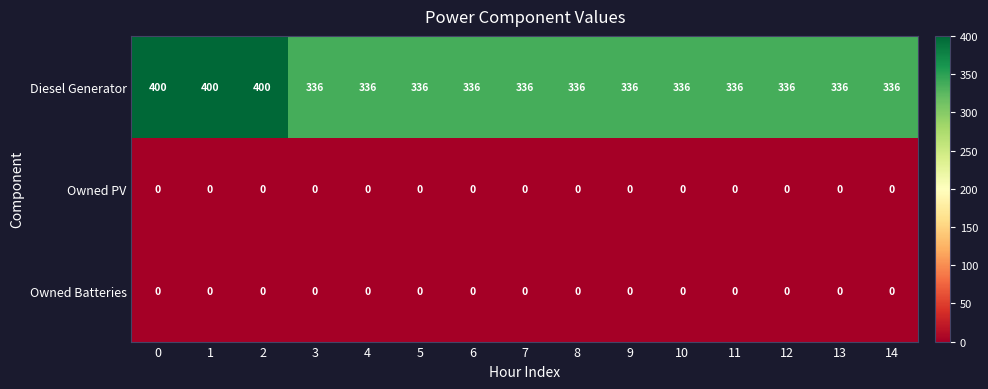

Which series has the largest range (max minus min)?

Diesel Generator